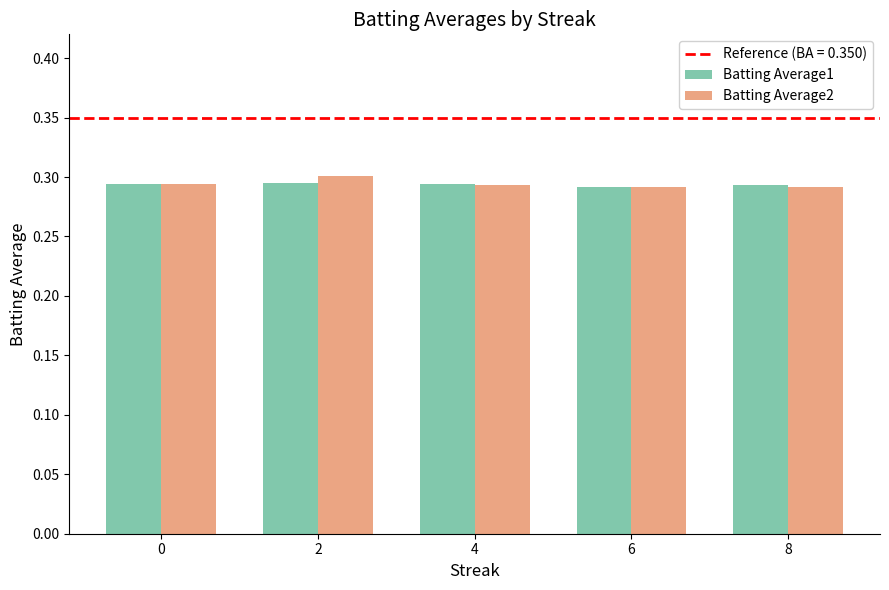

Which category has the highest value across all series?

2